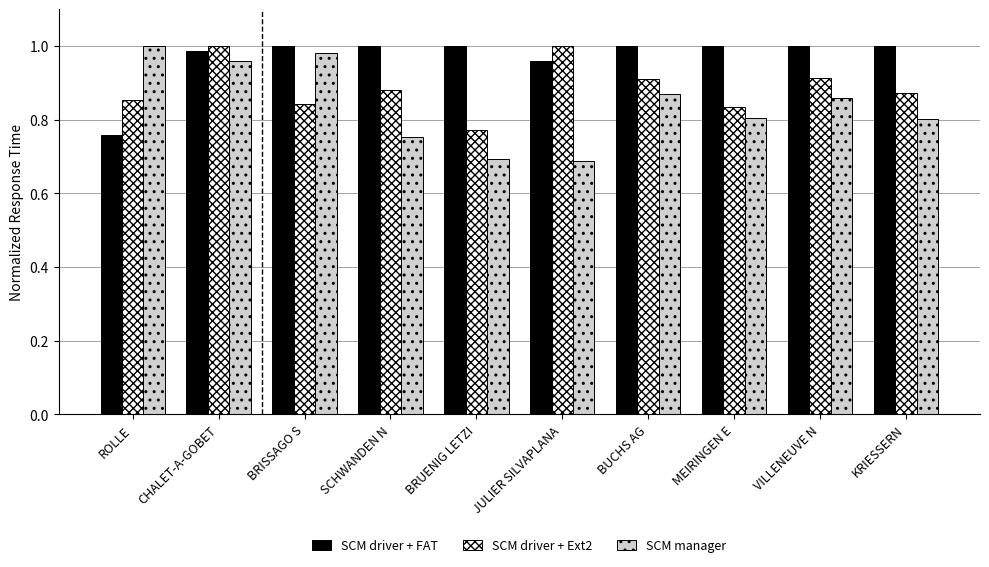

The SCM driver + FAT series shows 0.4 at ROLLE. True or false?

False